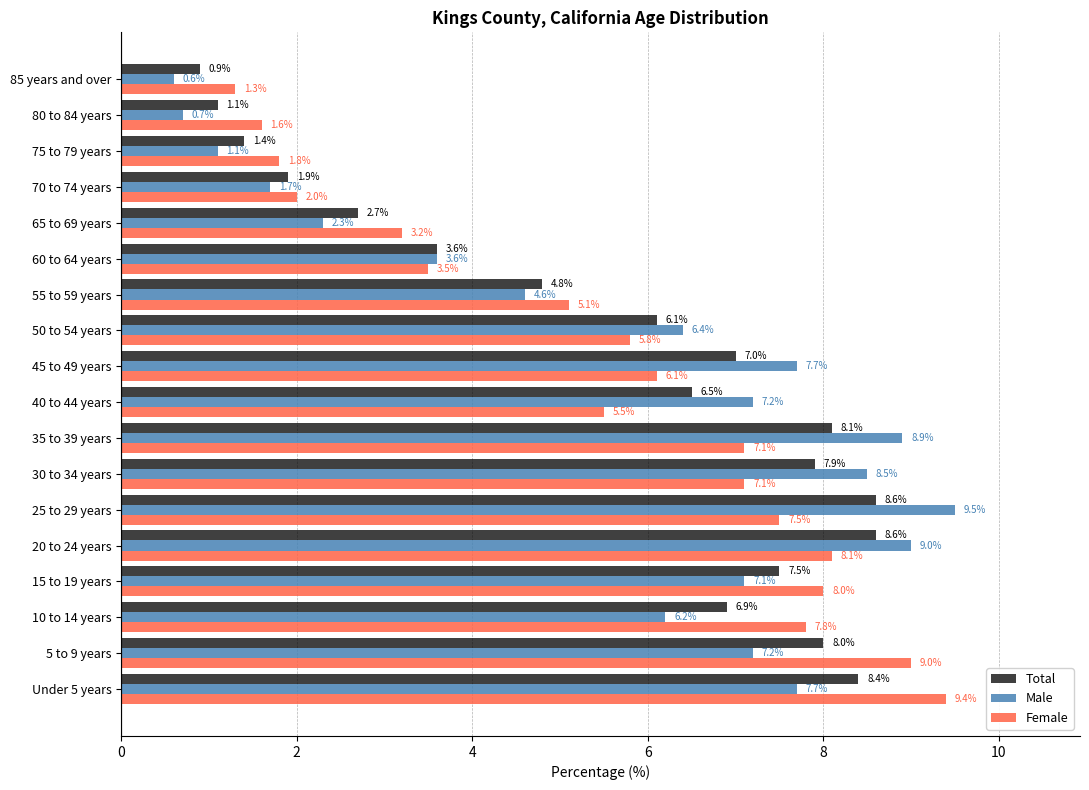

Is it true that Total equals 8.4 at Under 5 years?

True